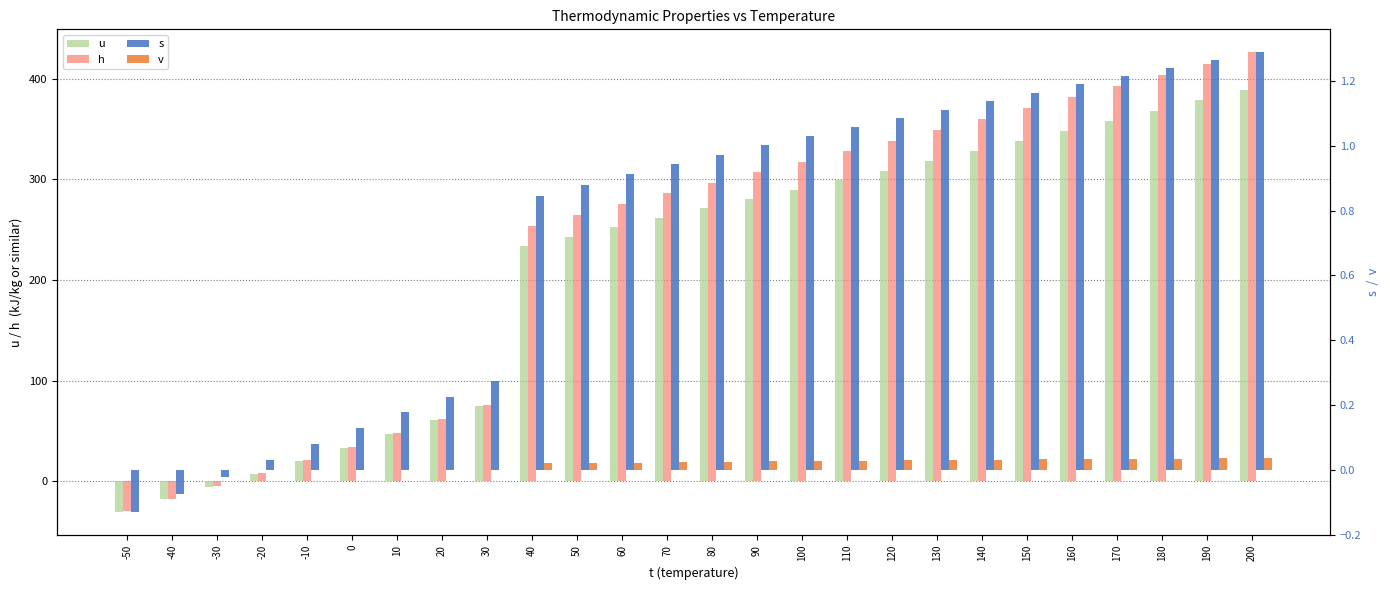

Which has a higher value, -10 or 30?

30